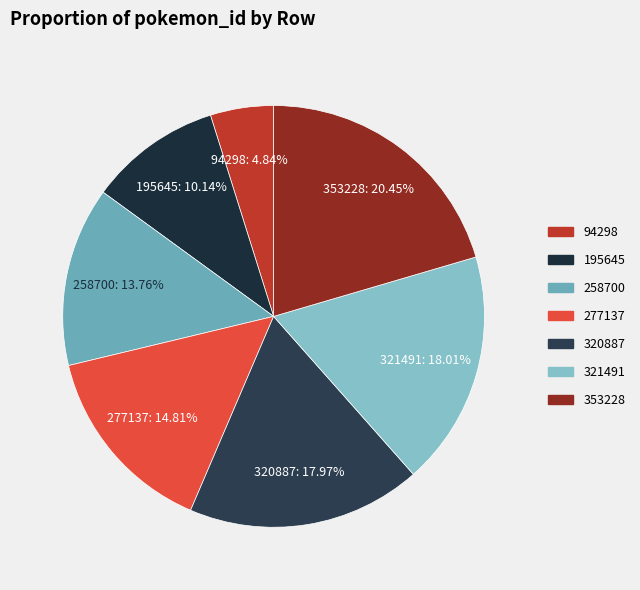

Is there a majority slice in this chart?

No